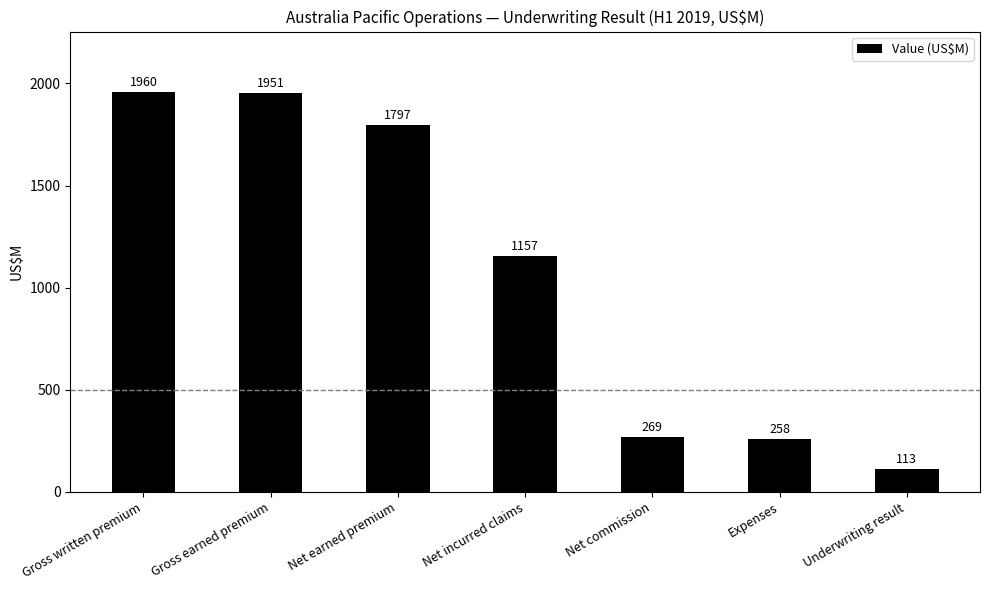

Rank the categories by value from highest to lowest.

Gross written premium, Gross earned premium, Net earned premium, Net incurred claims, Net commission, Expenses, Underwriting result